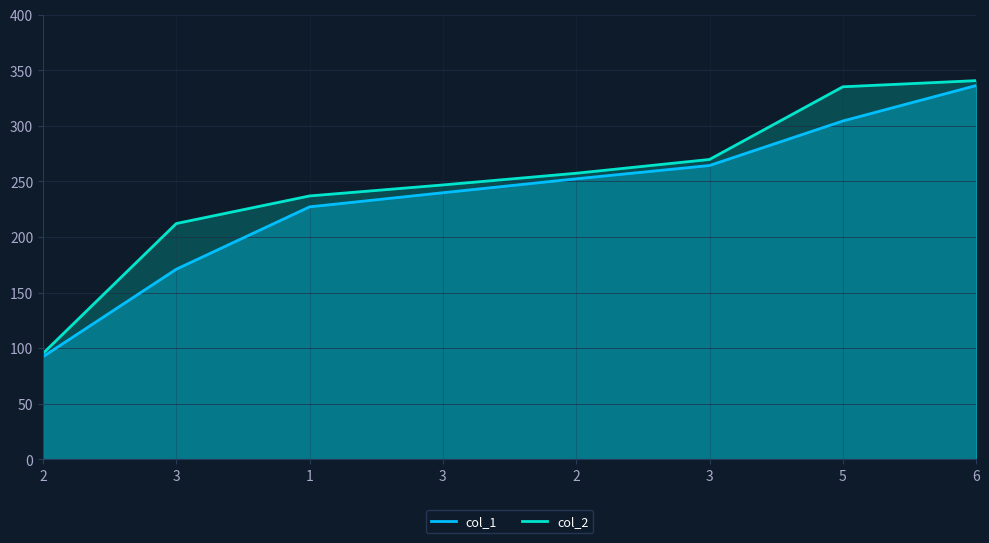

Which category has the lowest value in the col_2 series?

2